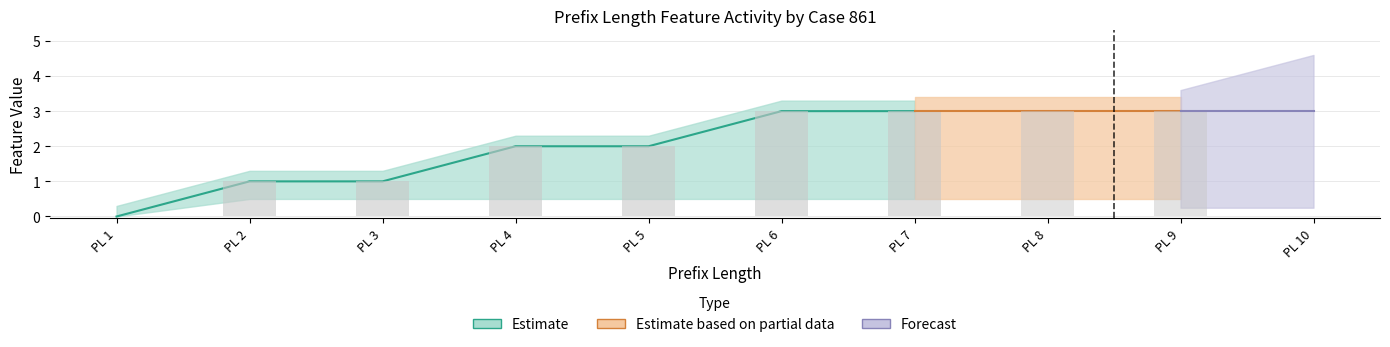

What is the total value across all series at 6?

3